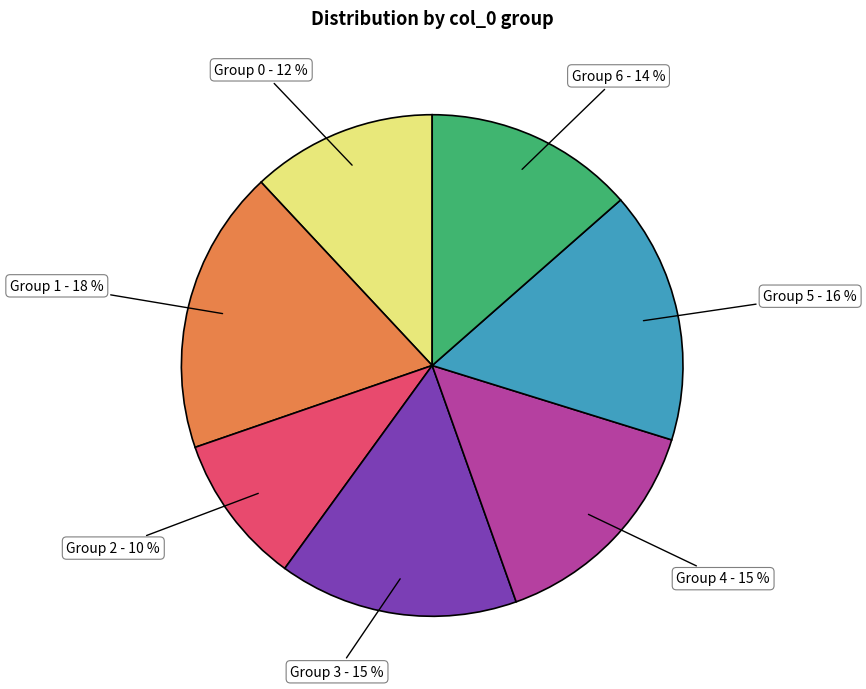

Is the sum of Group 5 and Group 3 greater than half?

No